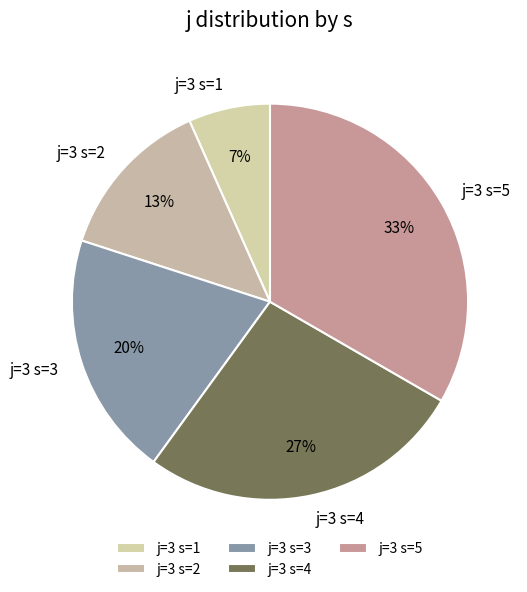

Which slice is the smallest?

j=3 s=1